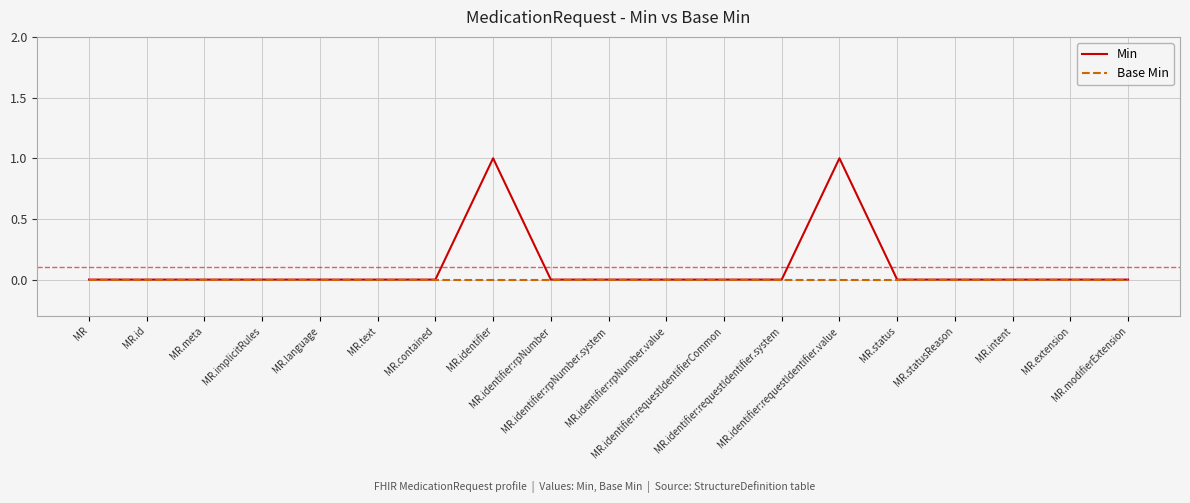

Rank the series by their average value, from highest to lowest.

Min, Base Min